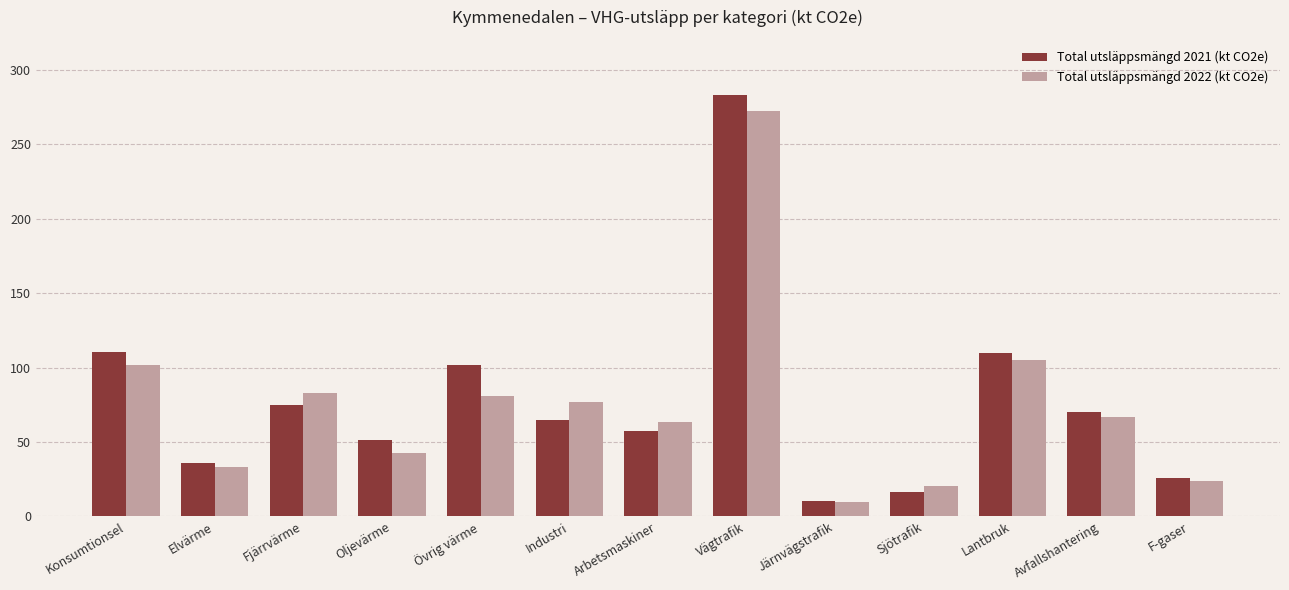

At which category is the sum across all series the highest?

Vägtrafik